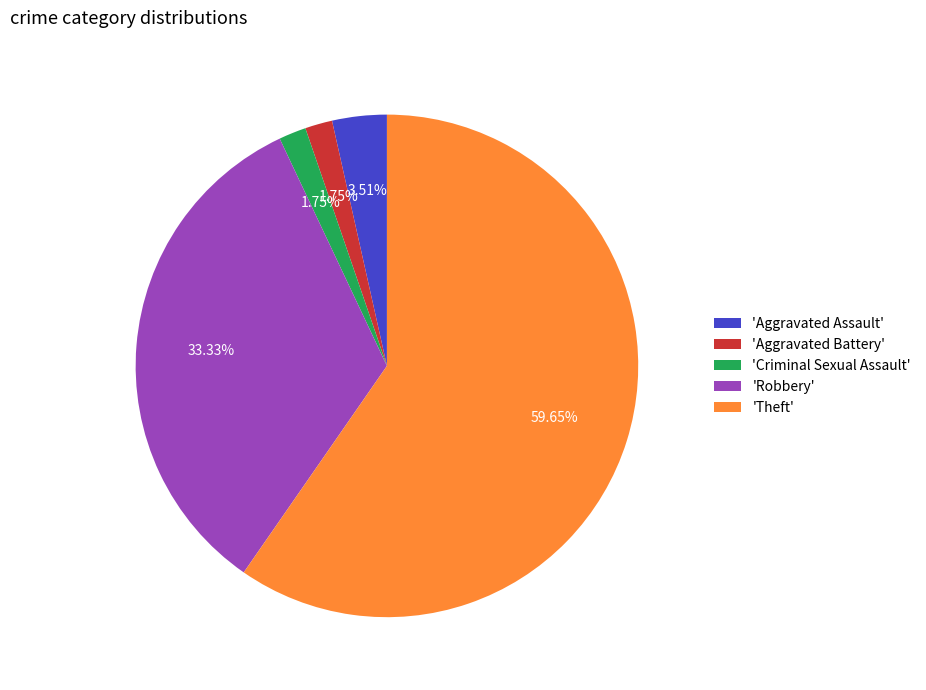

What is the ratio of the value at 'Criminal Sexual Assault' to the value at 'Aggravated Battery'?

1.0